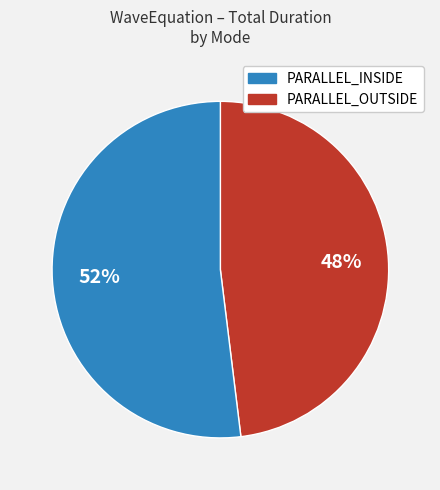

Does any single category account for the majority?

Yes